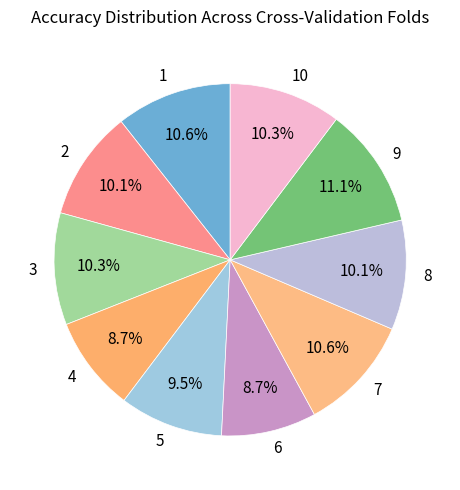

Between 5 and 2, which is larger?

2